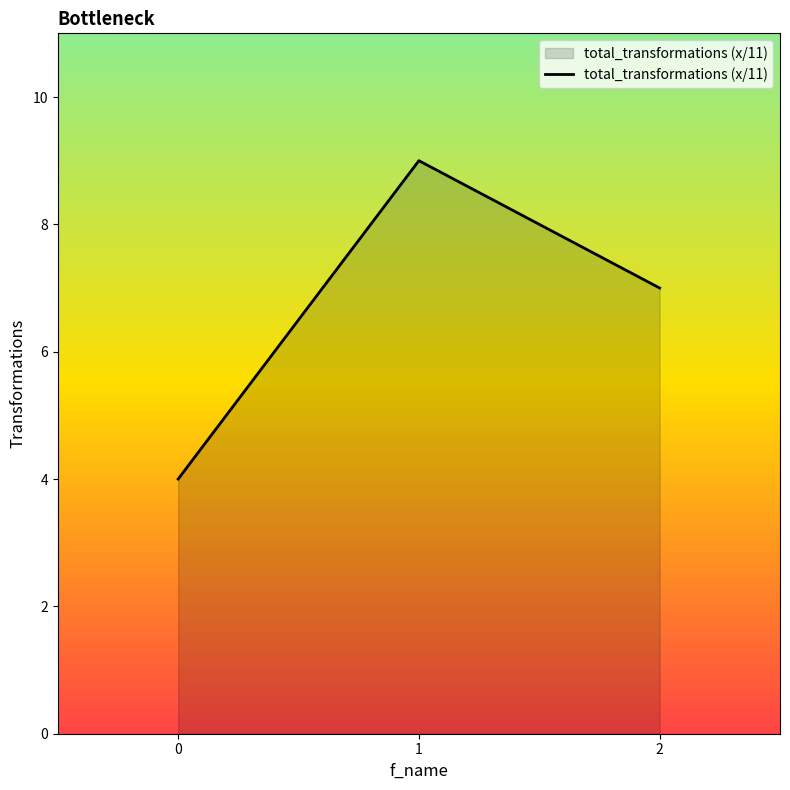

Between 1 and 0, which is larger?

1